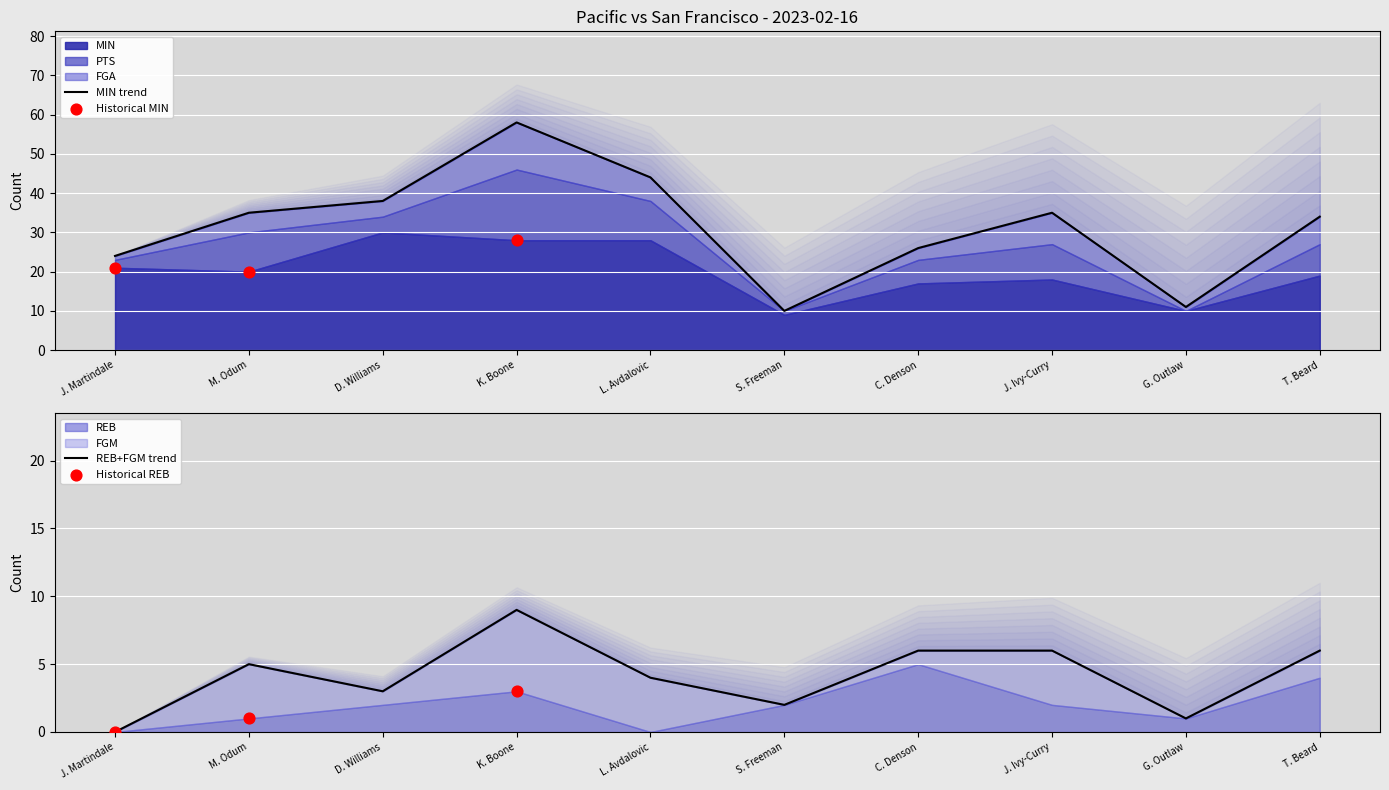

What is the total value across all series at M. Odum?

40